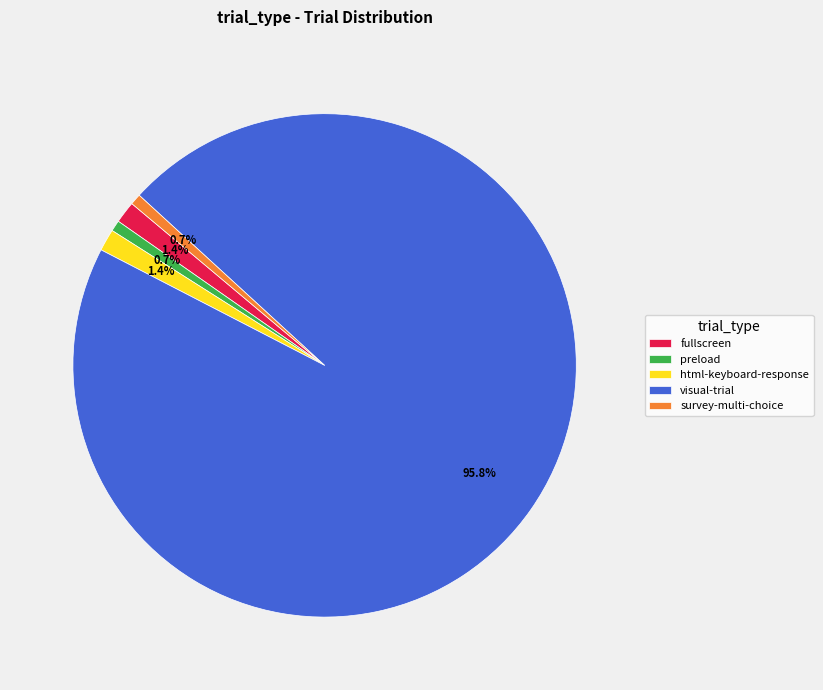

Which category has the biggest portion of the pie?

visual-trial